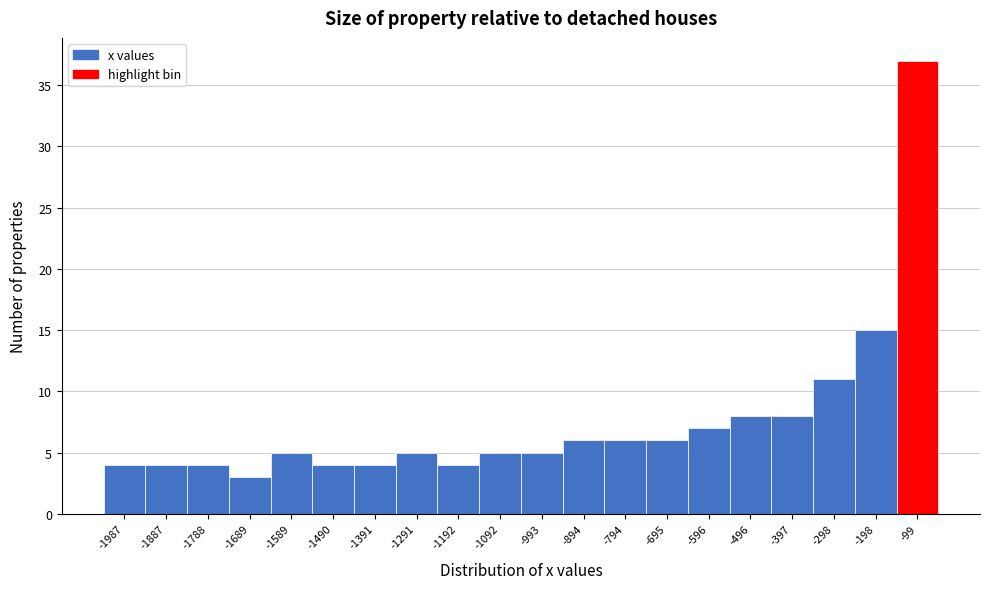

Reading left to right, transcribe all the data shown in this chart.

-1987=4	-1887=4	-1788=4	-1689=3	-1589=5	-1490=4	-1391=4	-1291=5	-1192=4	-1092=5	-993=5	-894=6	-794=6	-695=6	-596=7	-496=8	-397=8	-298=11	-198=15	-99=37